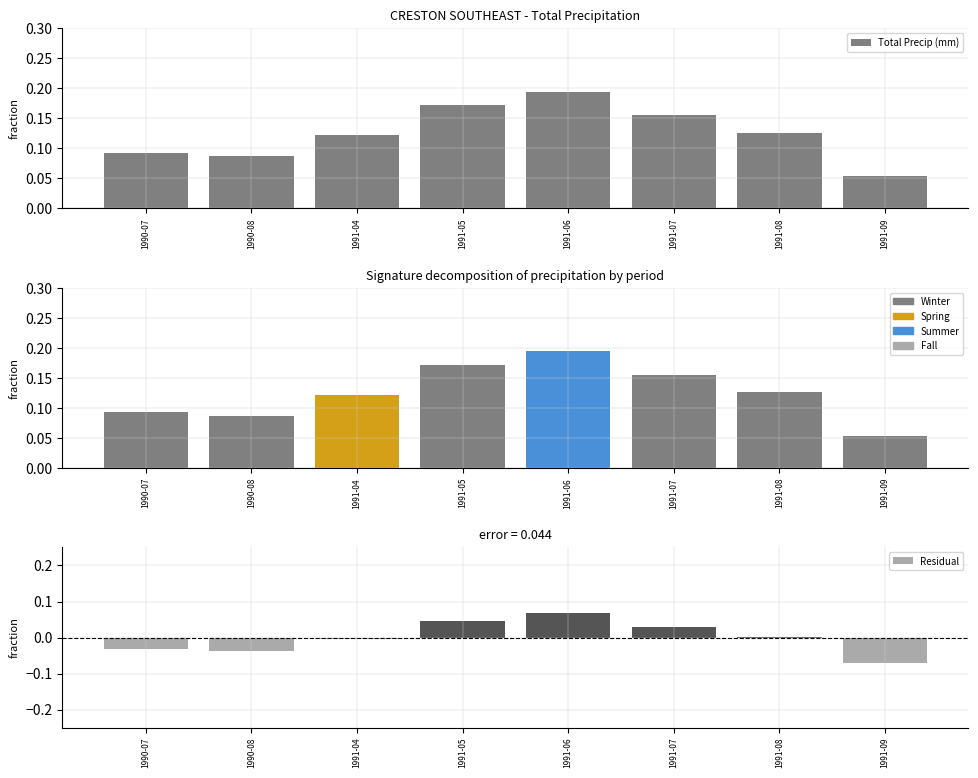

What is the difference between the highest and lowest values at 1990-08?

0.1